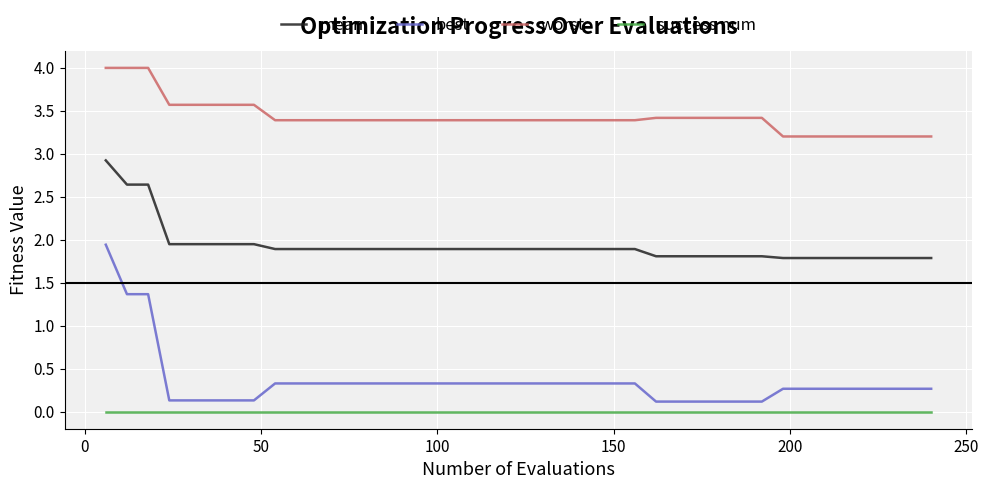

How many categories are shown in the chart?

40